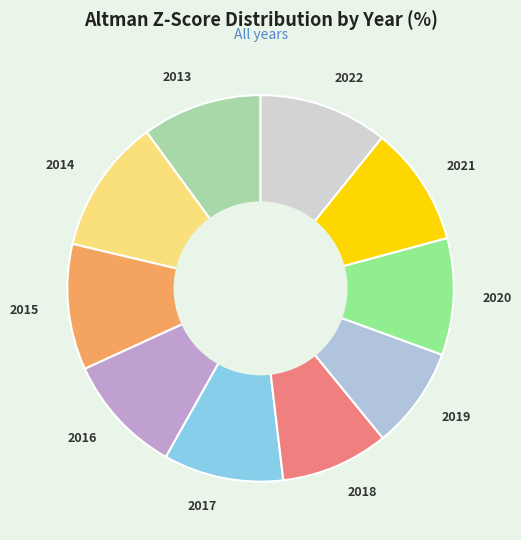

The 2016 slice represents 10% of the pie. True or false?

True